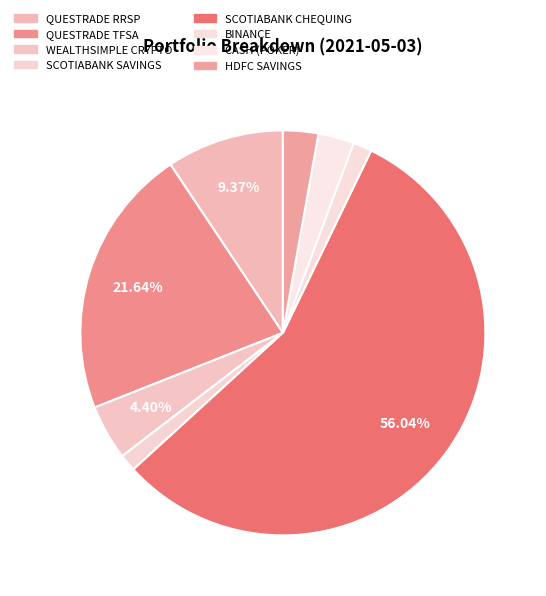

Count the number of slices in the pie.

8